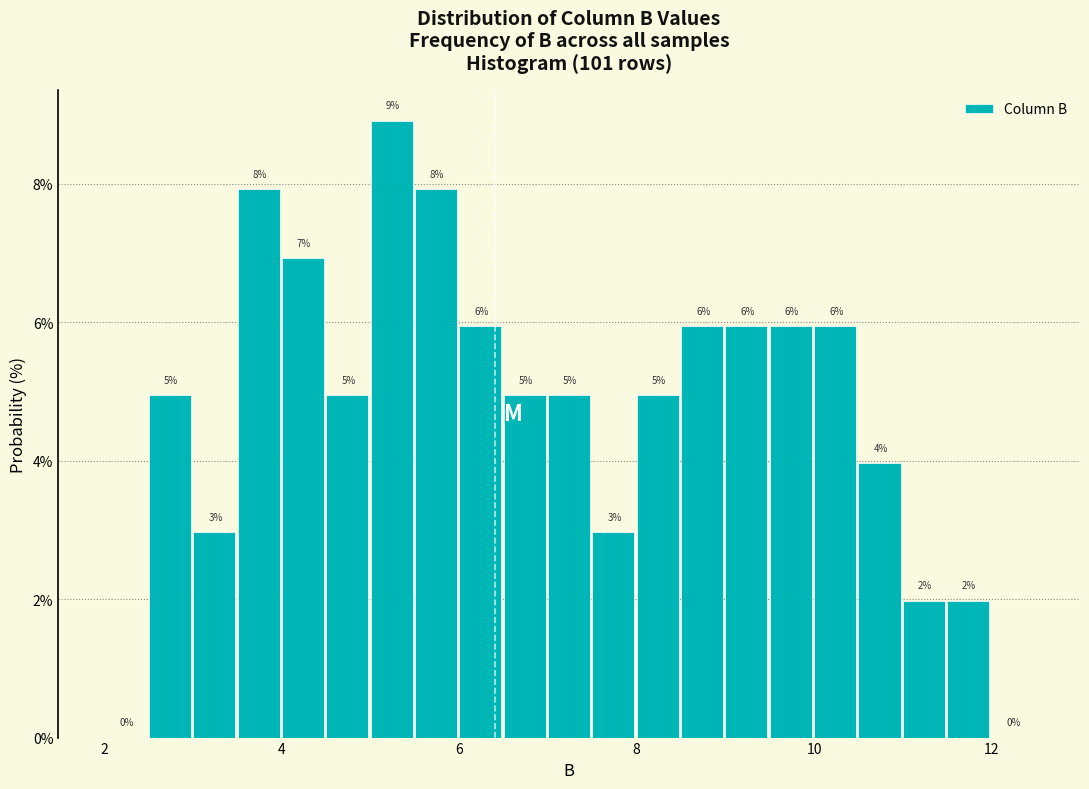

Around what value on the x-axis is the tallest bar? Give the approximate position of its centre, as read against the axis.

5.2